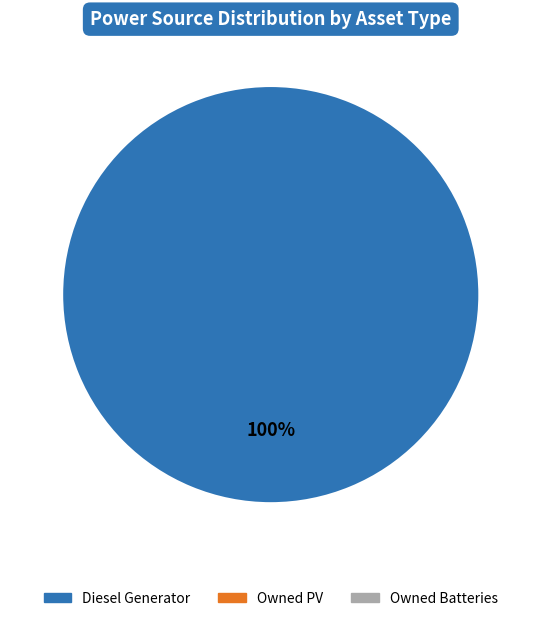

Is there a majority slice in this chart?

Yes